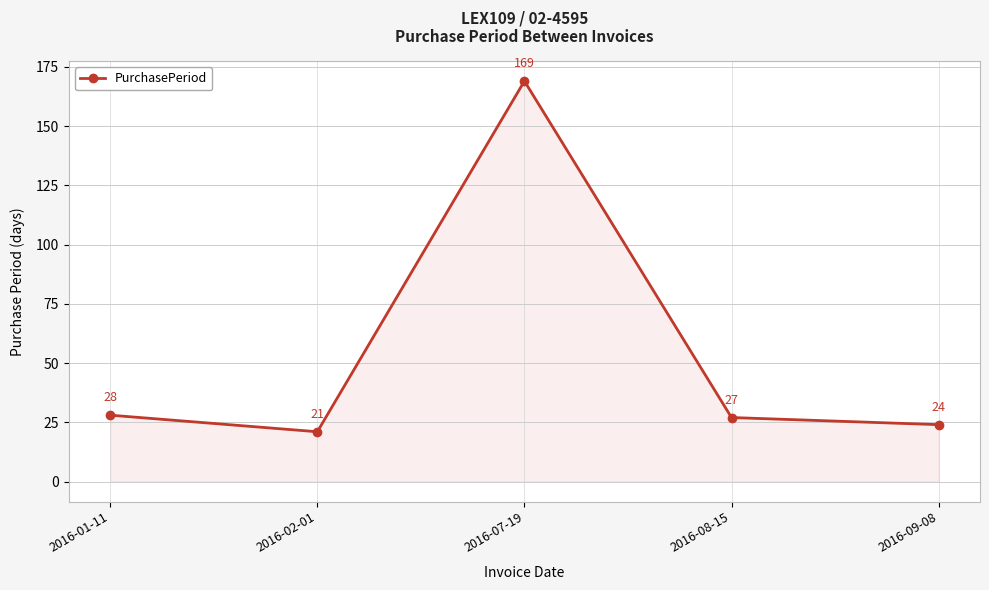

What is the value of the 2nd point from the left?

21